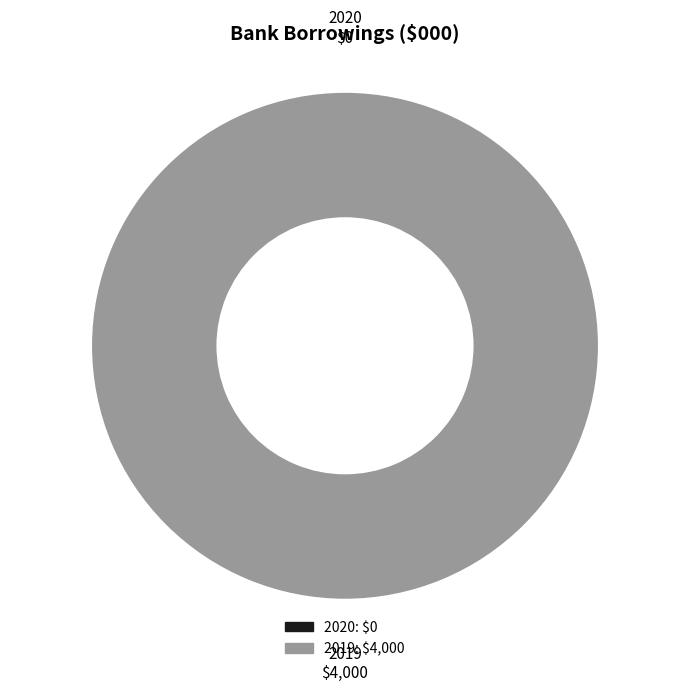

Is it true that 2019: $4,000 is 100% of the pie?

True